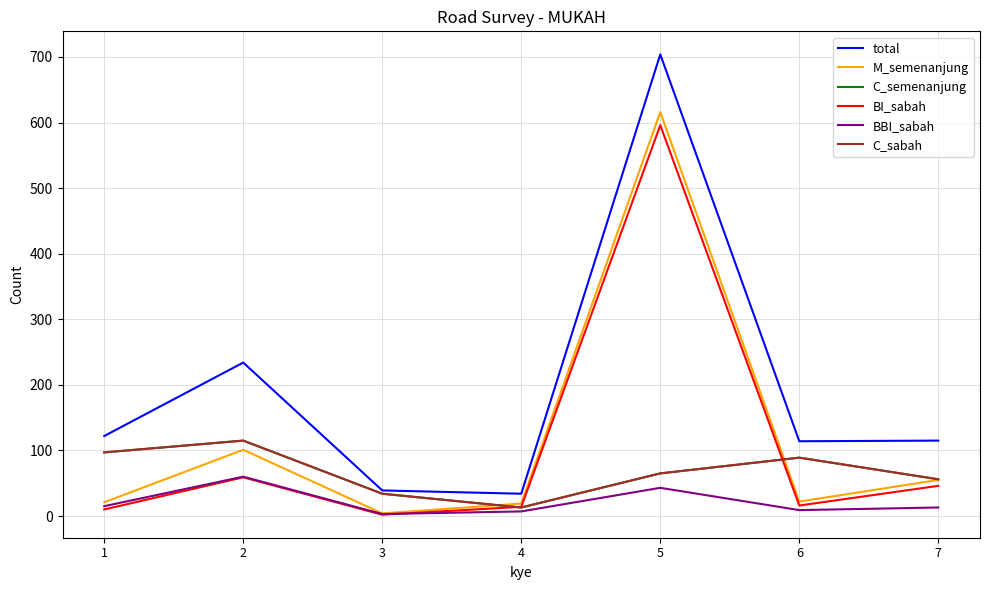

True or false: C_sabah and BBI_sabah cross at least once.

False